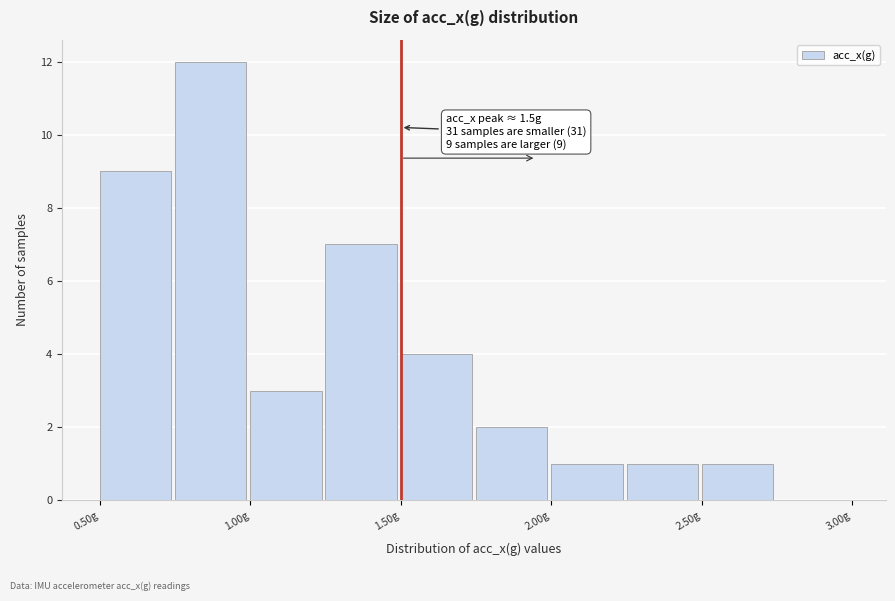

Over which range of the x-axis is the bar tallest?

0.75 to 1.00